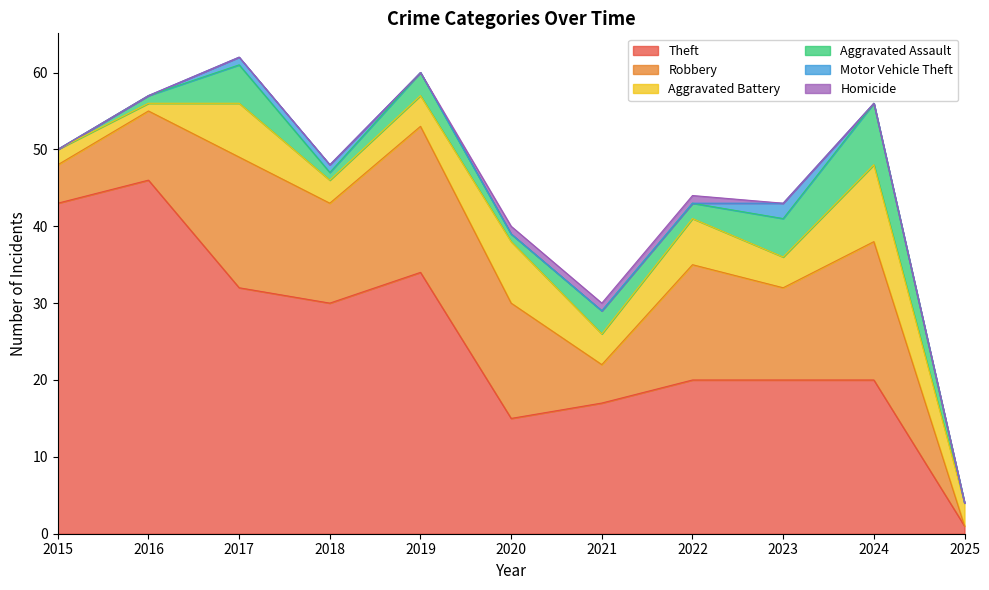

What is the sum of all Theft values?

278